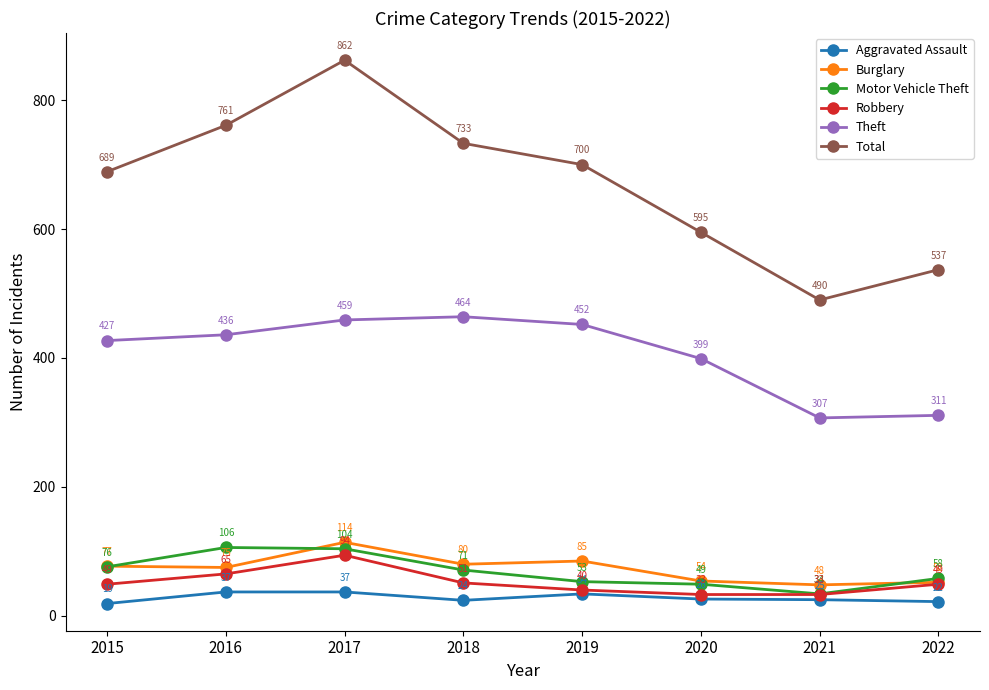

True or false: Burglary and Aggravated Assault intersect in this chart.

False